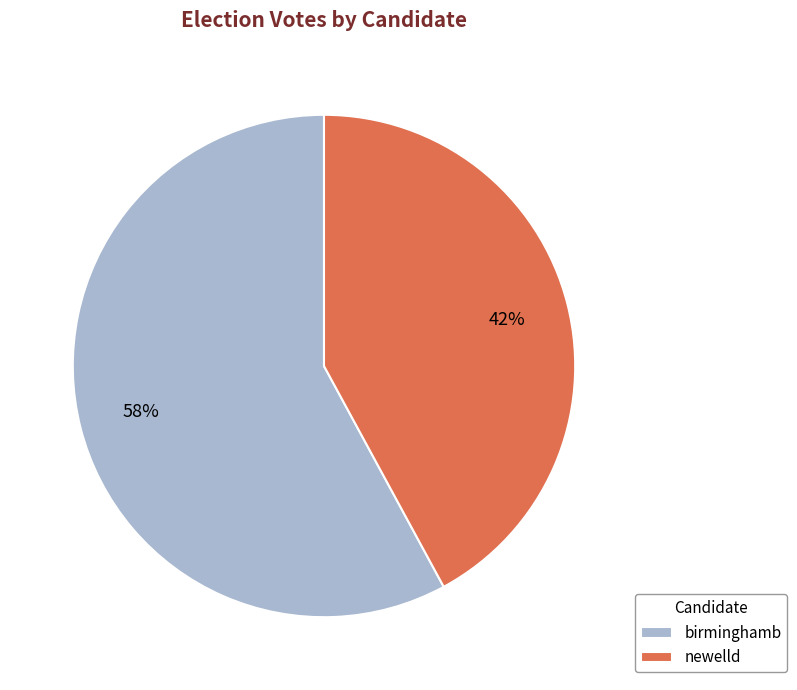

To the nearest percent, what portion does newelld represent?

42%